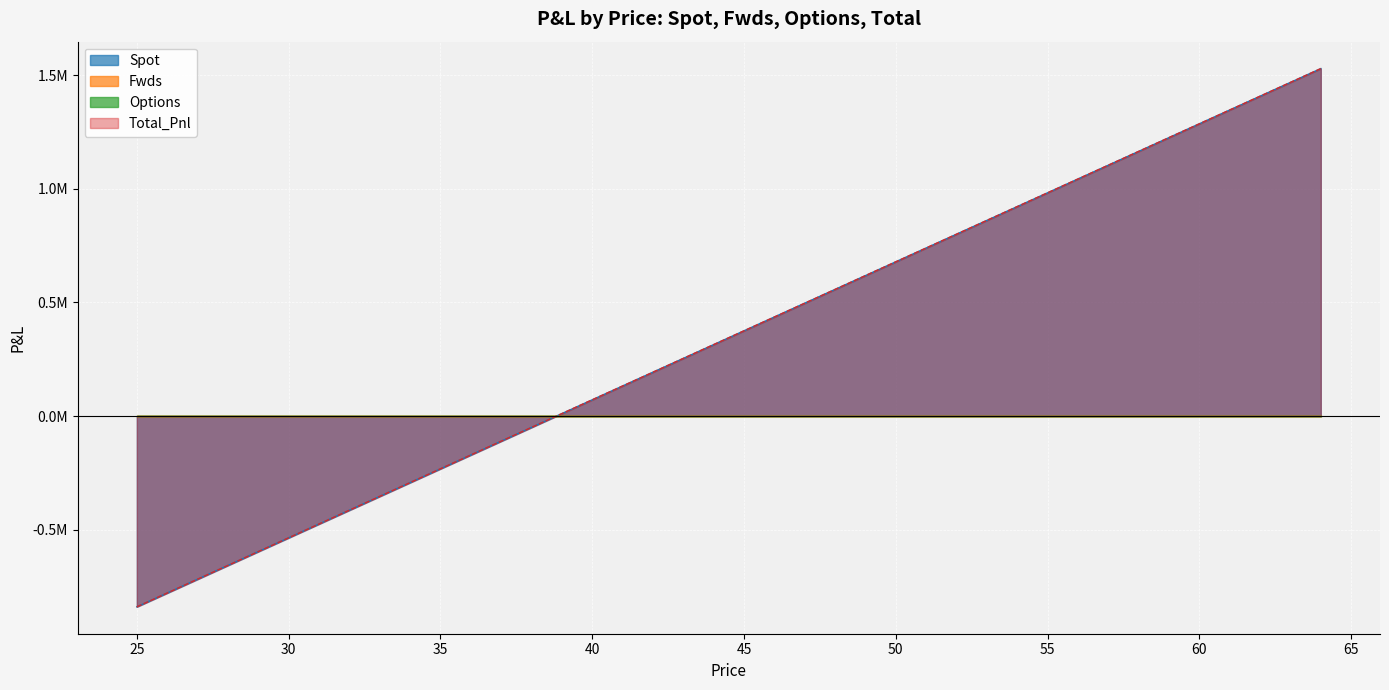

What is the difference between the maximum and minimum values in the Total_Pnl series?

2367535.4